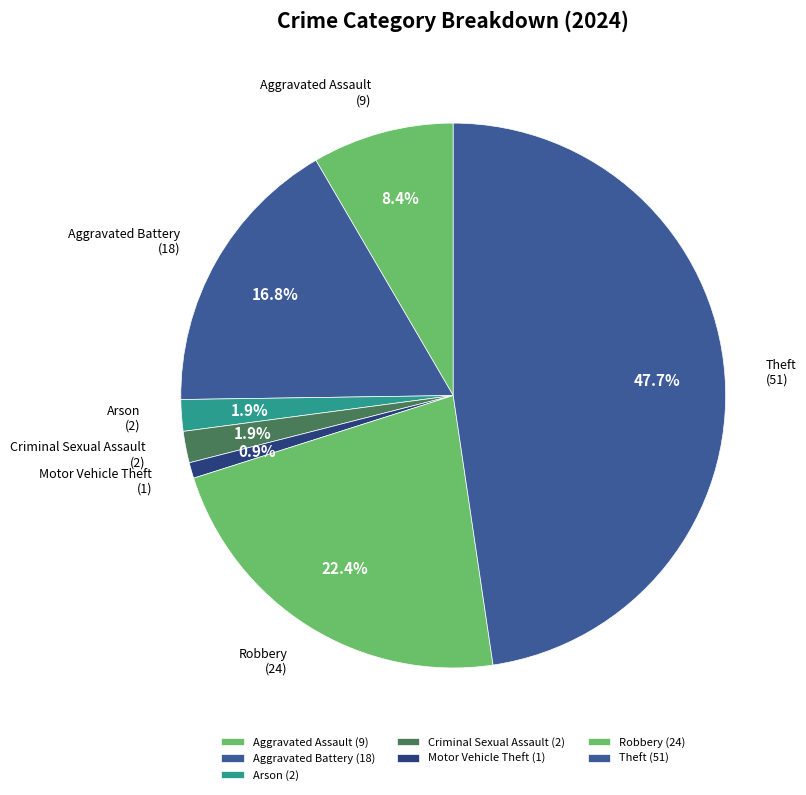

Is it true that Robbery is 22% of the pie?

True